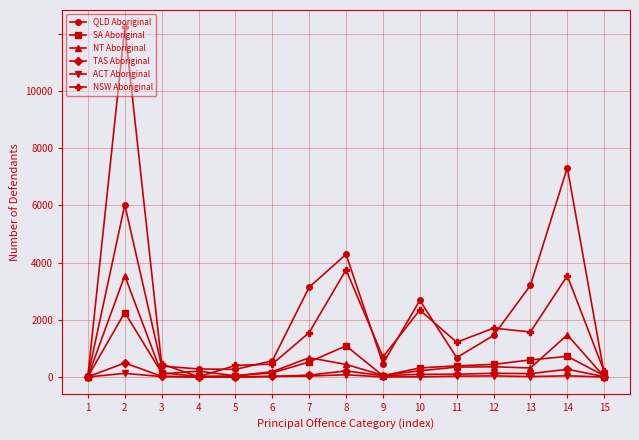

At which label does QLD Aboriginal first exceed 507?

2